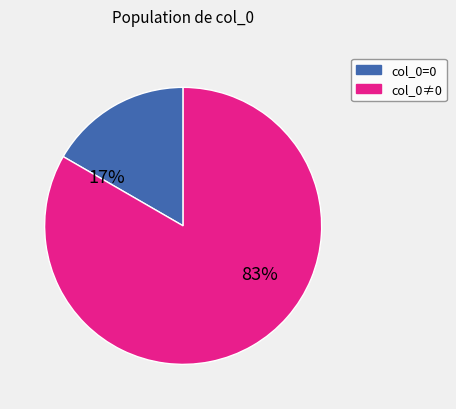

To the nearest percent, what is the average slice percentage?

50%